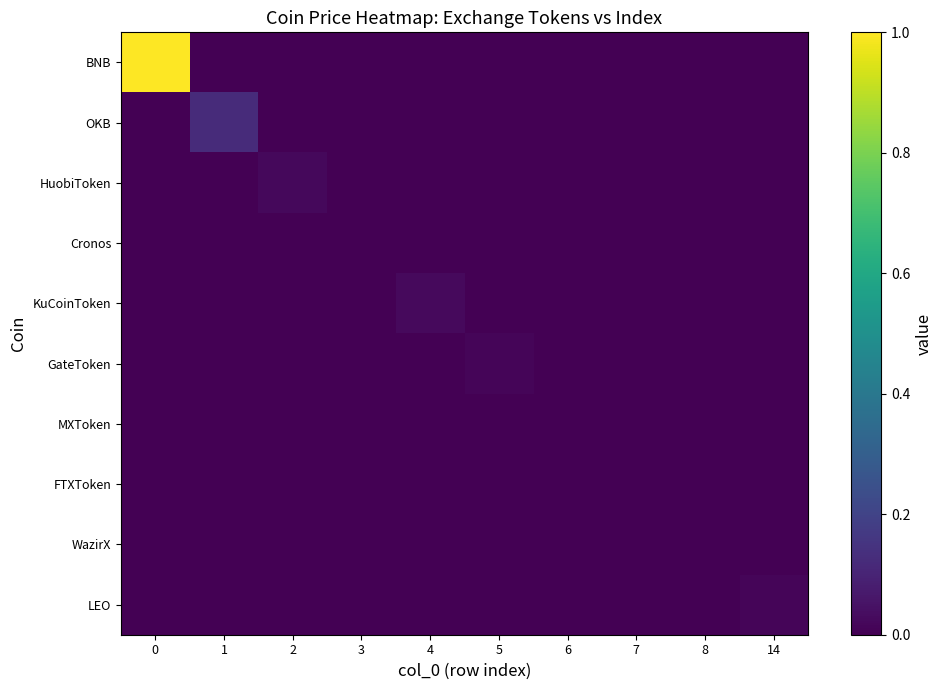

Reading left to right, transcribe all the data shown in this chart.

BNB: 0=1.0	1=0.0	2=0.0	3=0.0	4=0.0	5=0.0	6=0.0	7=0.0	8=0.0	14=0.0
OKB: 0=0.0	1=0.1	2=0.0	3=0.0	4=0.0	5=0.0	6=0.0	7=0.0	8=0.0	14=0.0
HuobiToken: 0=0.0	1=0.0	2=0.0	3=0.0	4=0.0	5=0.0	6=0.0	7=0.0	8=0.0	14=0.0
Cronos: 0=0.0	1=0.0	2=0.0	3=0.0	4=0.0	5=0.0	6=0.0	7=0.0	8=0.0	14=0.0
KuCoinToken: 0=0.0	1=0.0	2=0.0	3=0.0	4=0.0	5=0.0	6=0.0	7=0.0	8=0.0	14=0.0
GateToken: 0=0.0	1=0.0	2=0.0	3=0.0	4=0.0	5=0.0	6=0.0	7=0.0	8=0.0	14=0.0
MXToken: 0=0.0	1=0.0	2=0.0	3=0.0	4=0.0	5=0.0	6=0.0	7=0.0	8=0.0	14=0.0
FTXToken: 0=0.0	1=0.0	2=0.0	3=0.0	4=0.0	5=0.0	6=0.0	7=0.0	8=0.0	14=0.0
WazirX: 0=0.0	1=0.0	2=0.0	3=0.0	4=0.0	5=0.0	6=0.0	7=0.0	8=0.0	14=0.0
LEO: 0=0.0	1=0.0	2=0.0	3=0.0	4=0.0	5=0.0	6=0.0	7=0.0	8=0.0	14=0.0